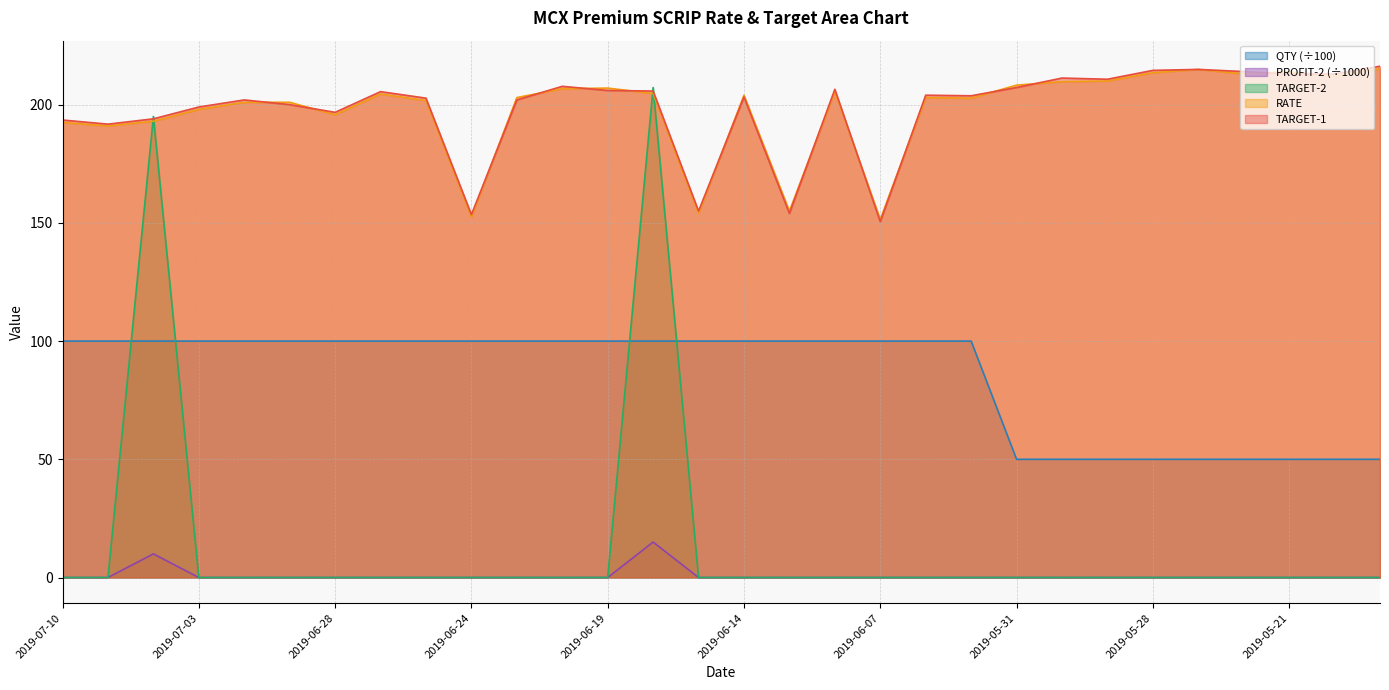

The TARGET-1 series shows 212.9 at 2019-05-21. True or false?

True